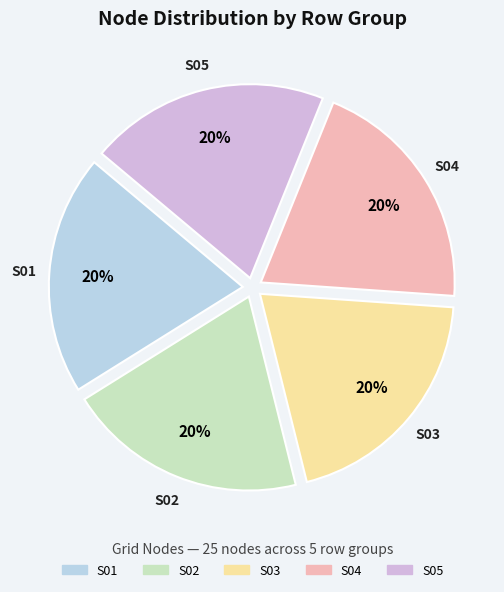

How many slices are in this pie chart?

5